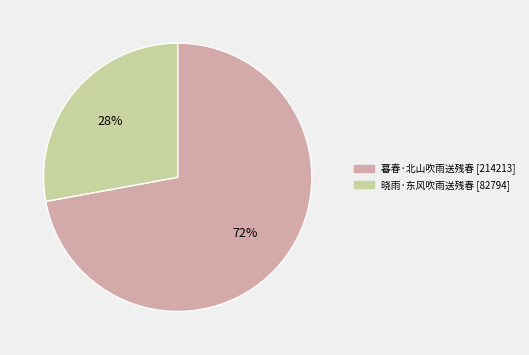

The 晓雨·东风吹雨送残春 slice represents 28% of the pie. True or false?

True